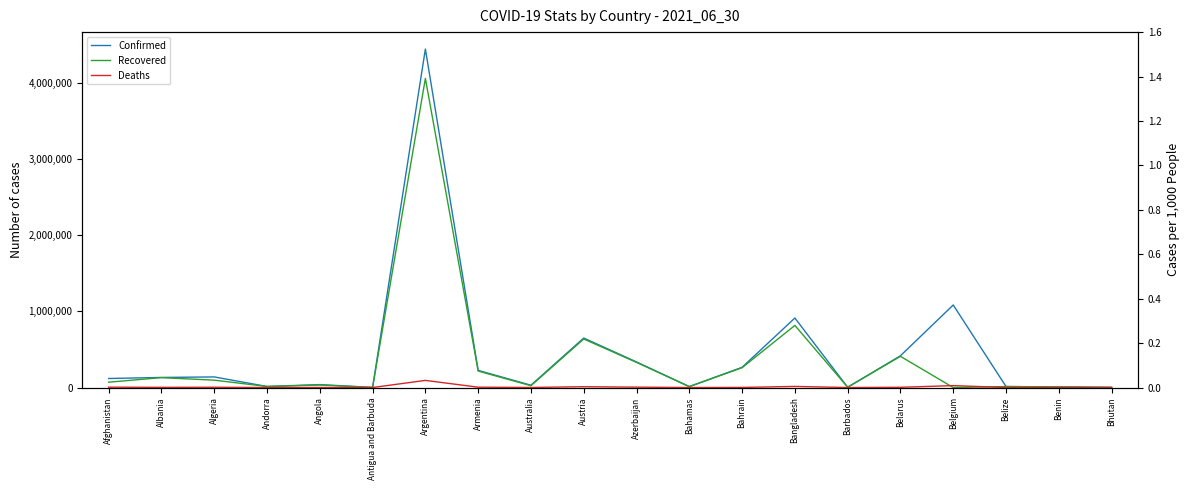

What is the difference between the maximum and minimum values in the Recovered series?

4062245